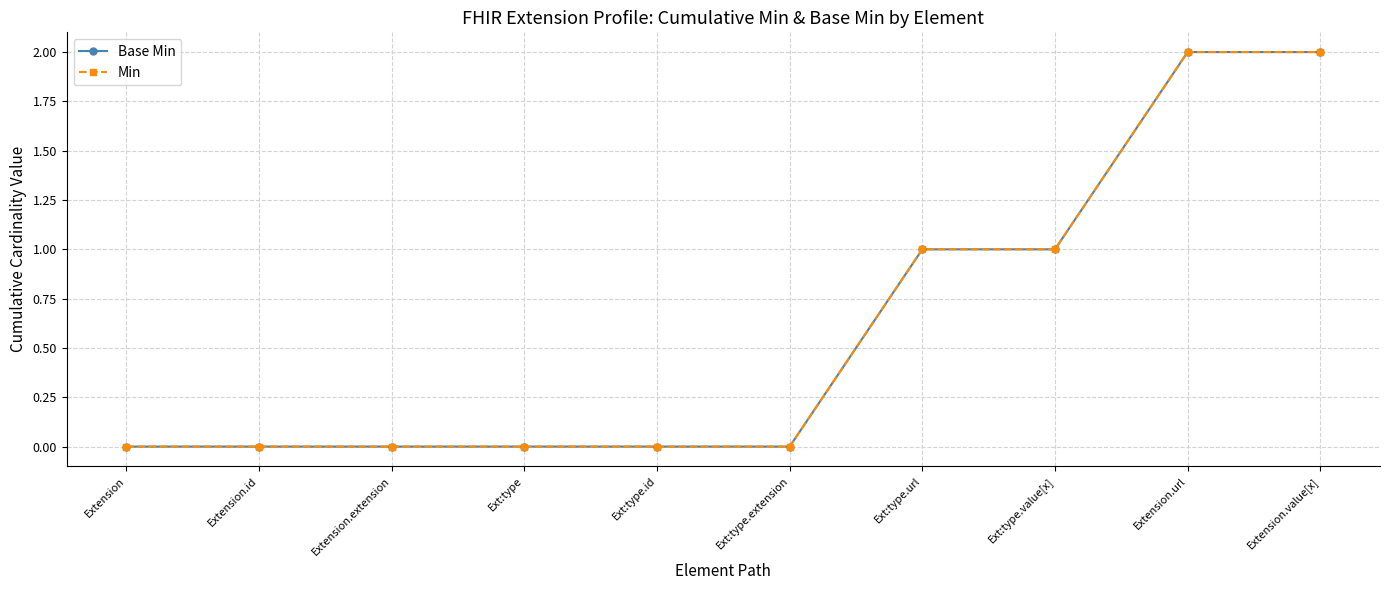

Is this an area chart (filled region under the line)?

No